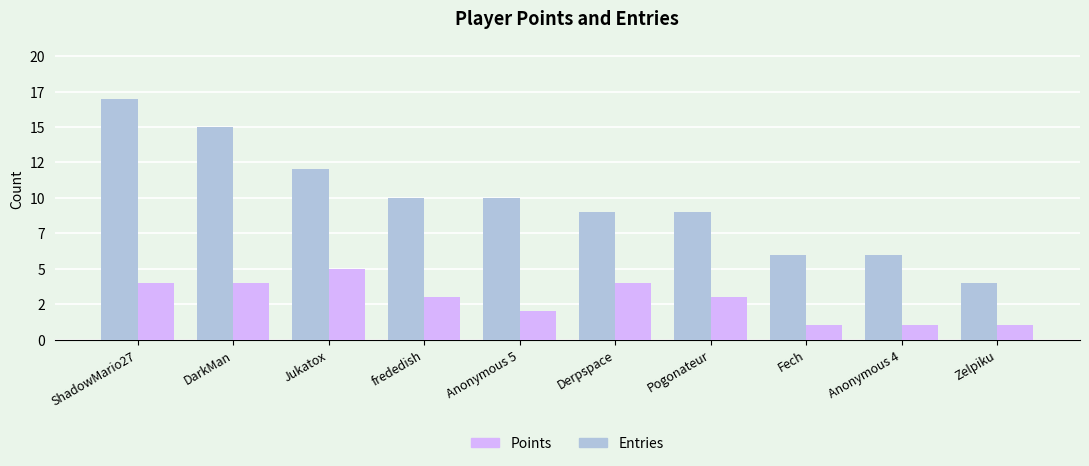

What are all the series names shown in the legend?

Points, Entries